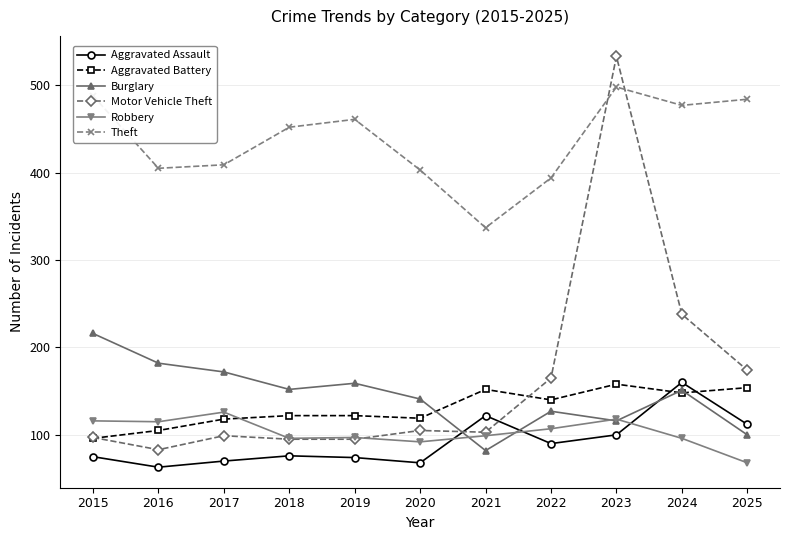

Read the Theft value at 2021.

337